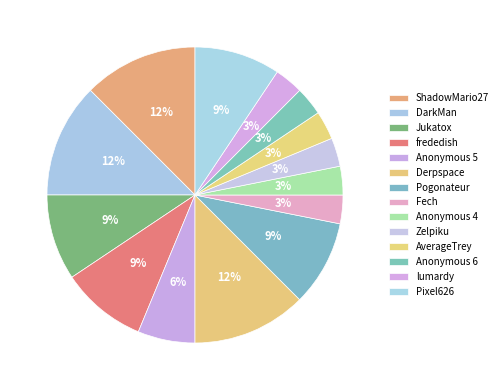

What percentage do lumardy and Anonymous 6 together represent?

6.2%